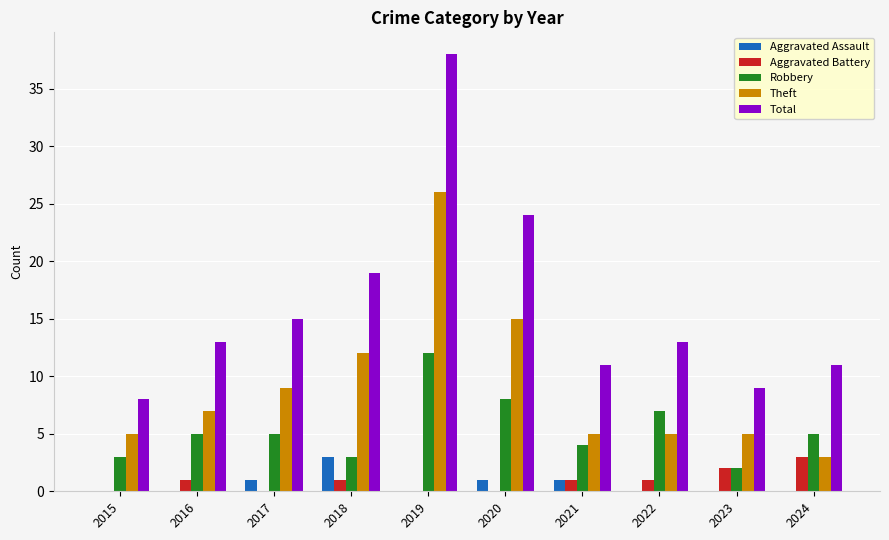

Read the Theft value at 2024.

3